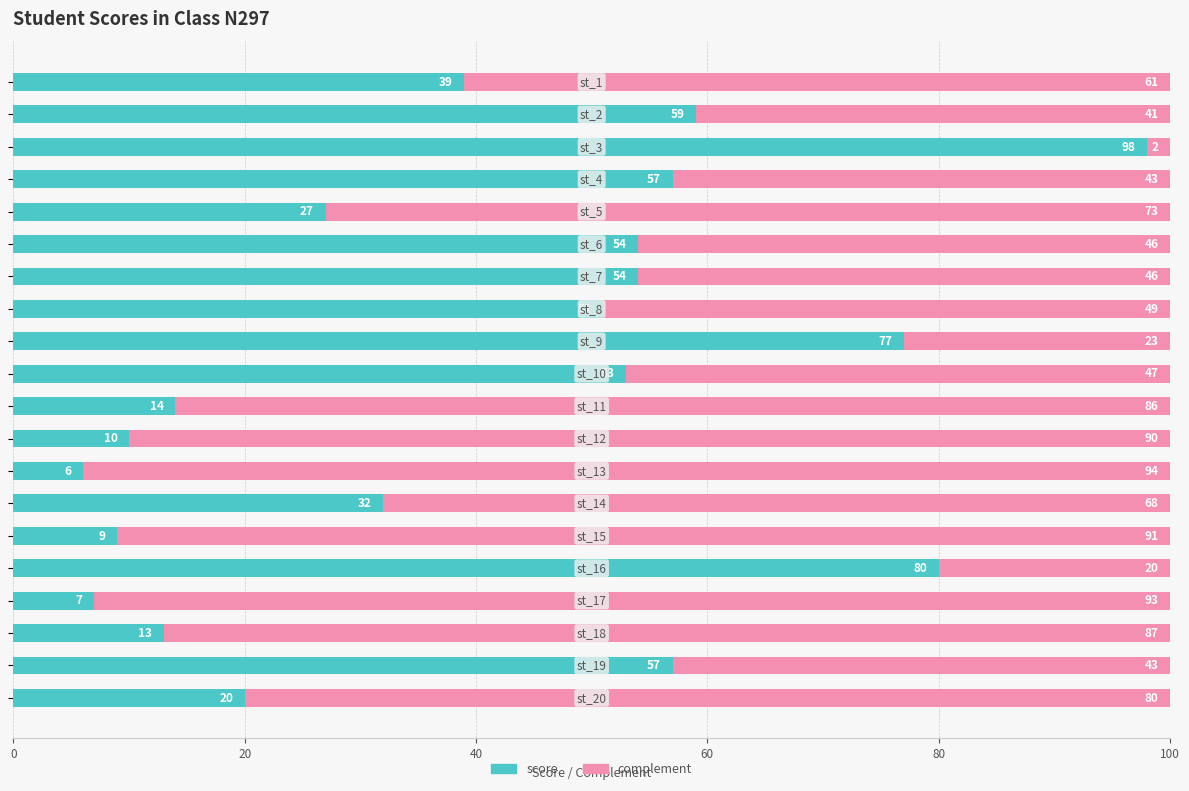

What is the maximum value for score?

98